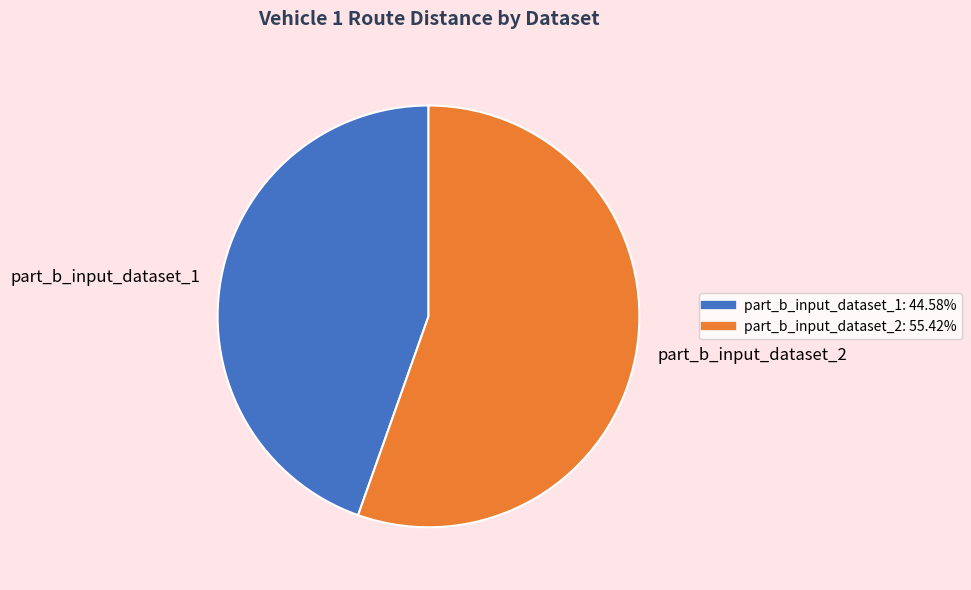

Is part_b_input_dataset_1 the majority of the pie?

No